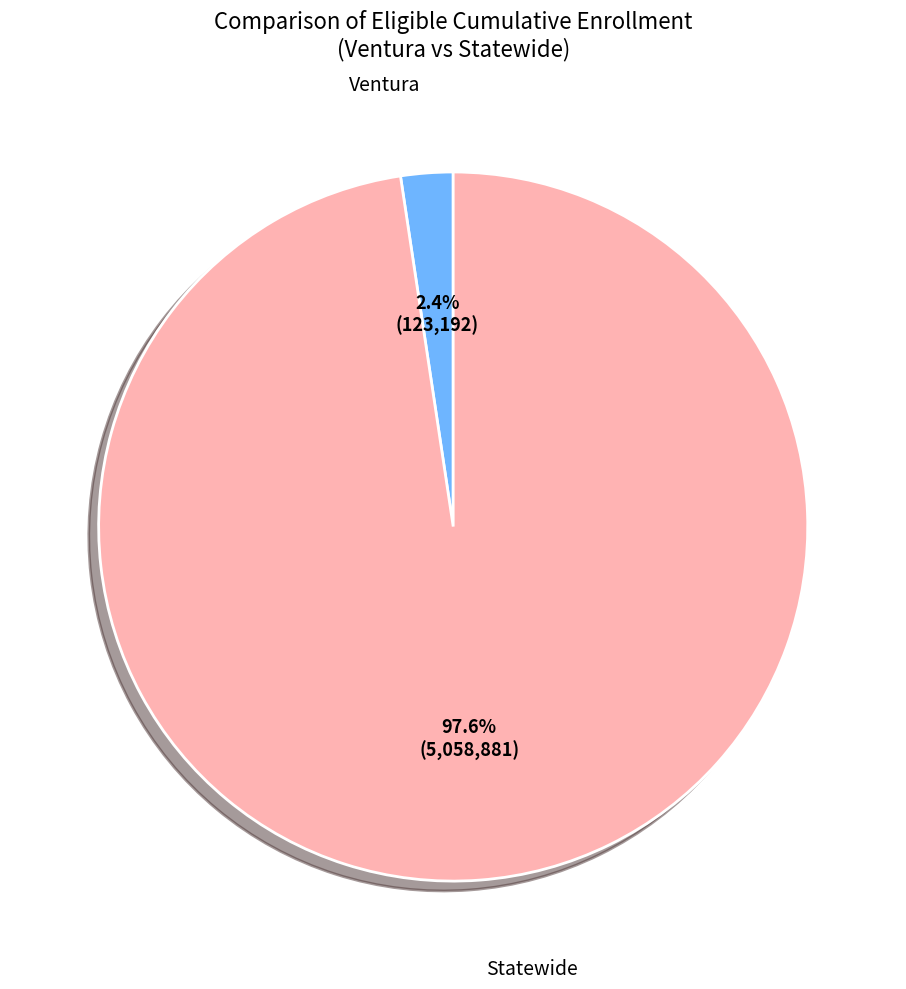

Does any single category account for the majority?

Yes